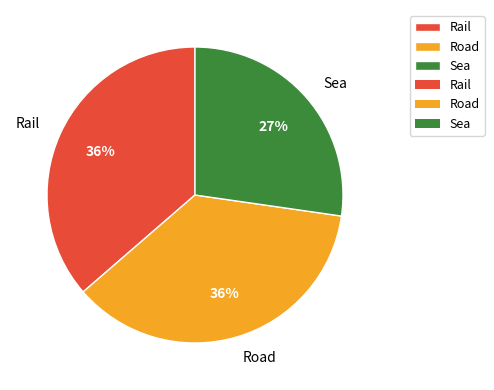

Is the sum of Rail and Sea greater than half?

Yes